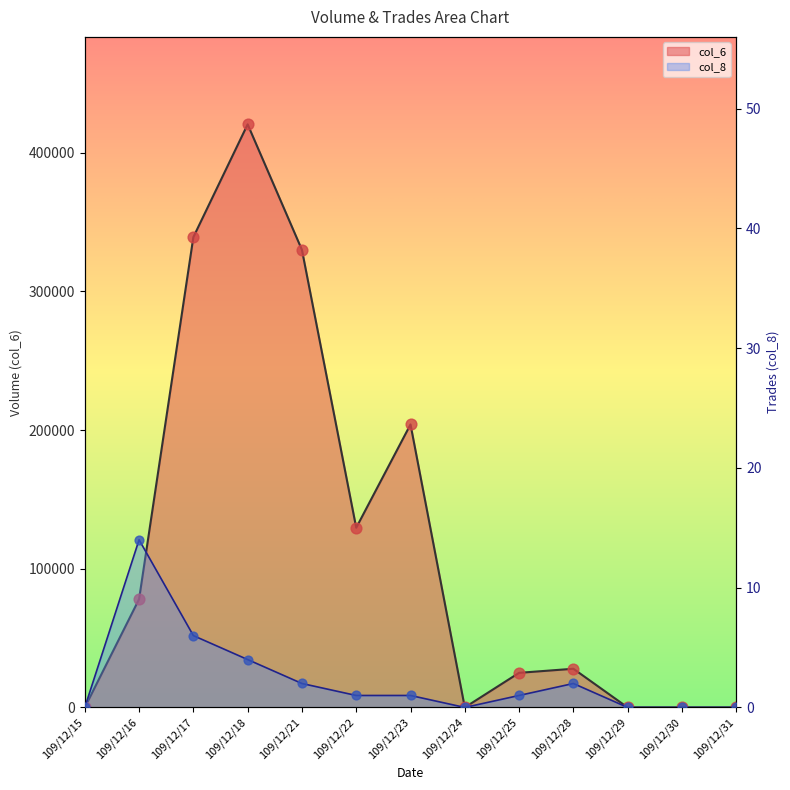

Which series has the largest total across all categories?

col_6